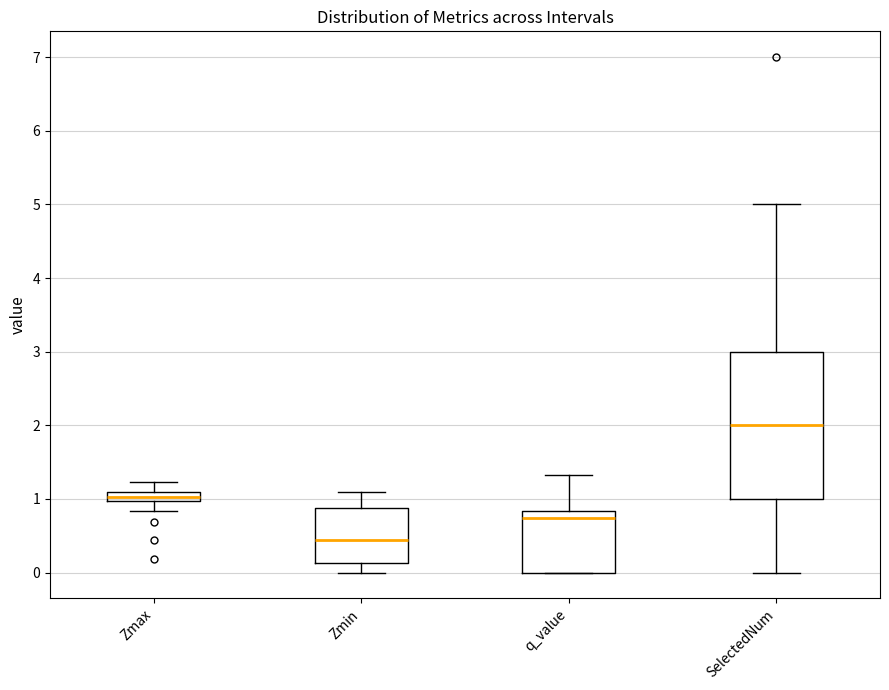

Comparing the boxes themselves (not the whiskers), which one is the tallest?

SelectedNum